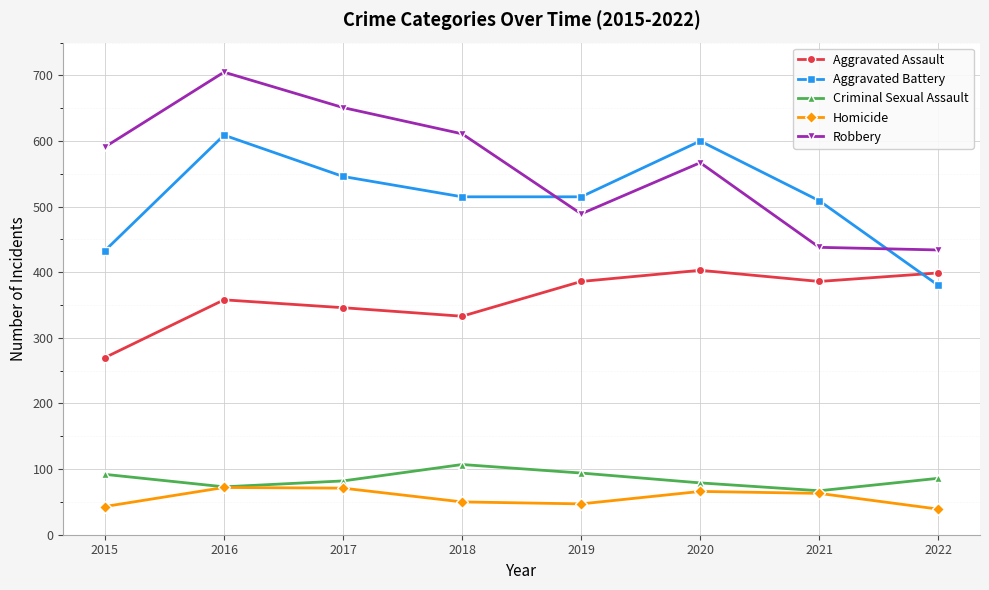

True or false: Aggravated Assault and Criminal Sexual Assault intersect in this chart.

False